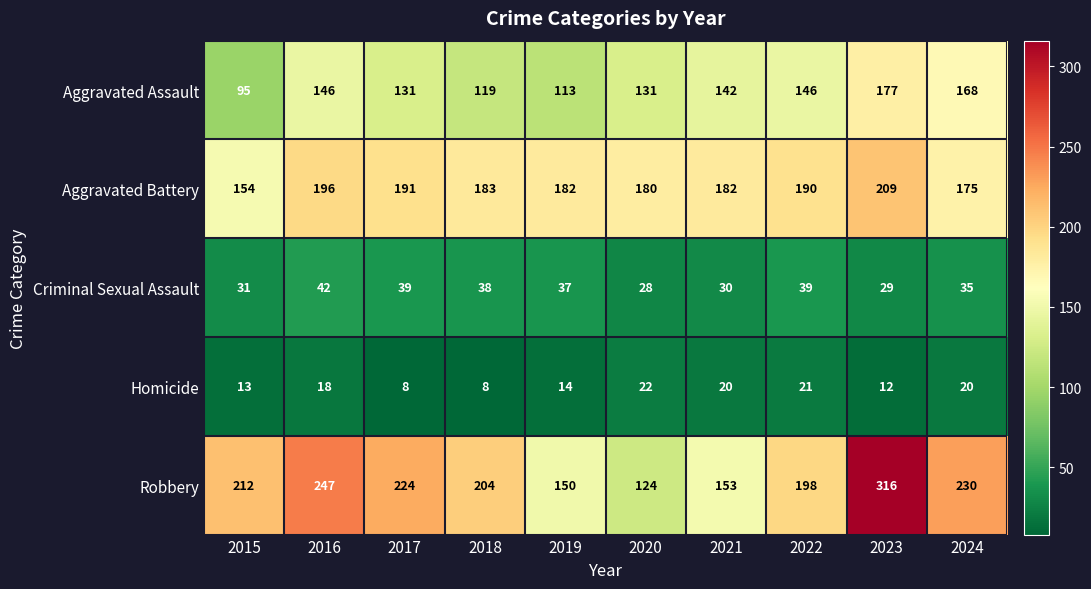

Which series has the largest total across all categories?

Robbery